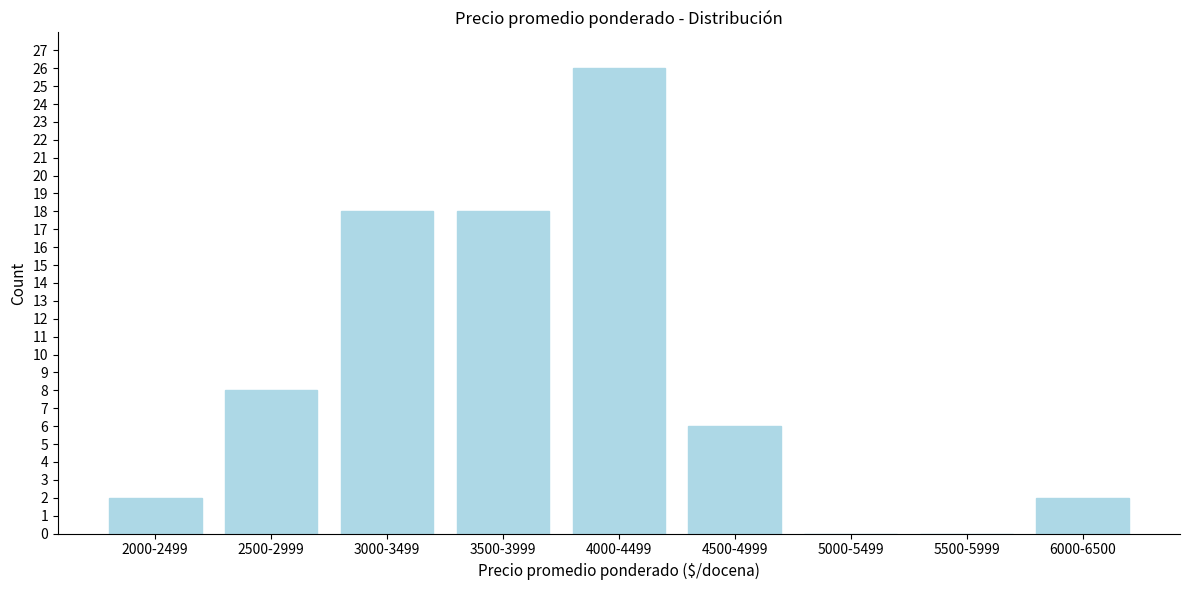

Reading right to left, what are all the values shown in this chart?

6000-6500=2	5500-5999=0	5000-5499=0	4500-4999=6	4000-4499=26	3500-3999=18	3000-3499=18	2500-2999=8	2000-2499=2